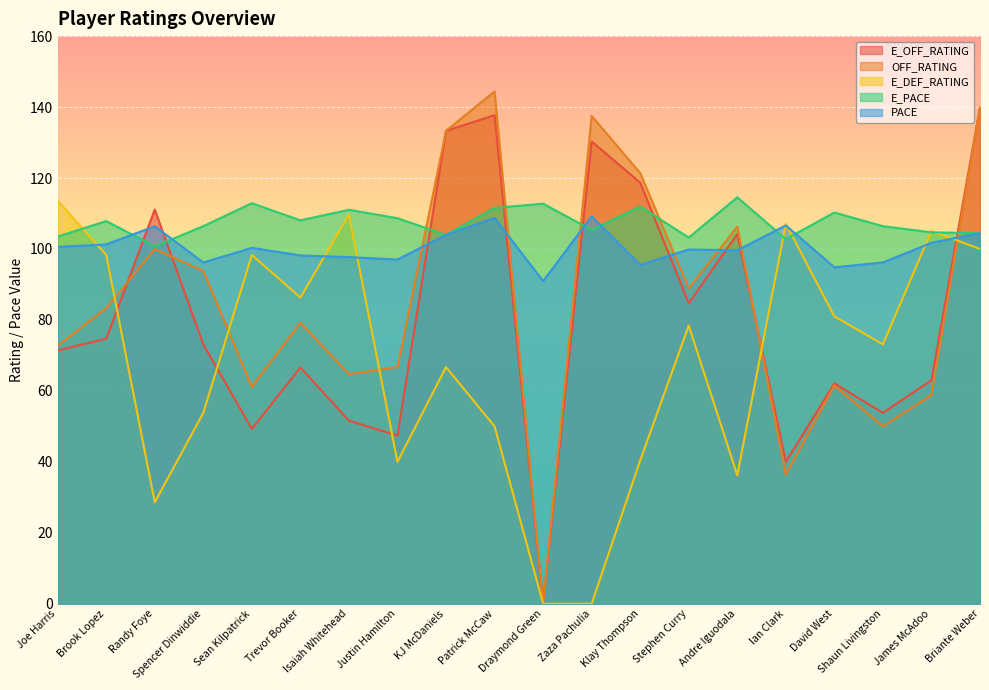

What is the maximum value shown in the chart?

144.4